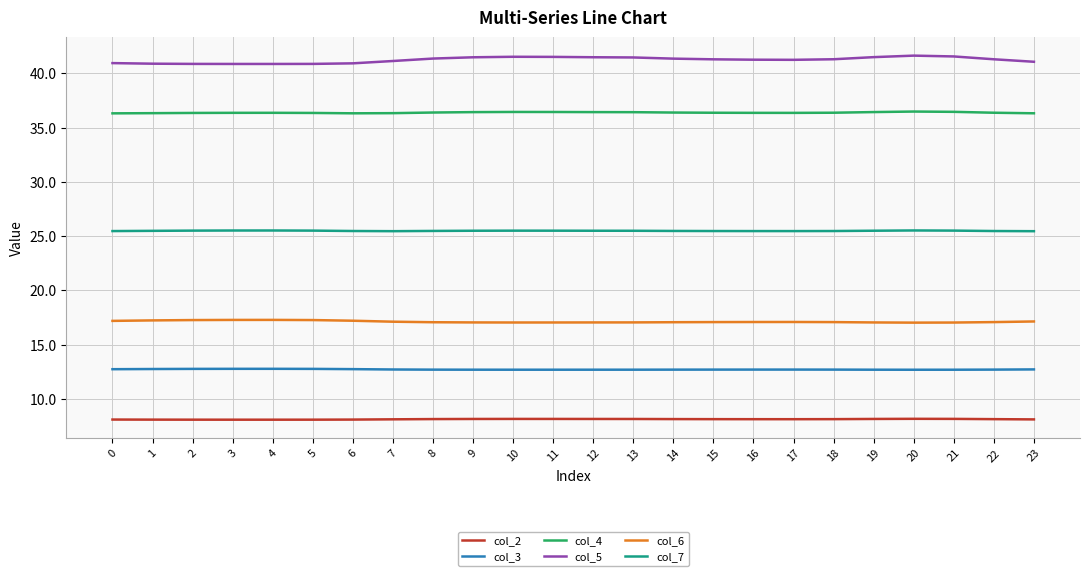

Which series has the widest spread of values?

col_5